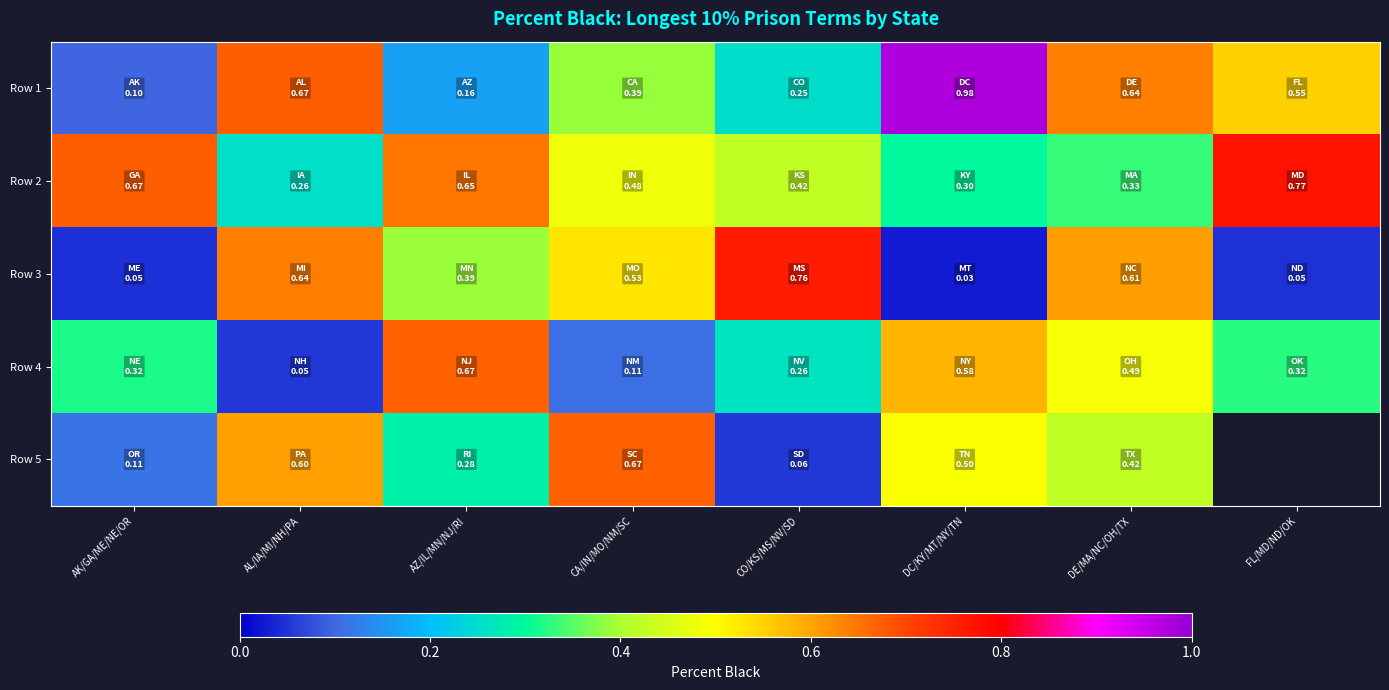

Is it true that Row 1 equals 0.1 at AK/GA/ME/NE/OR?

True